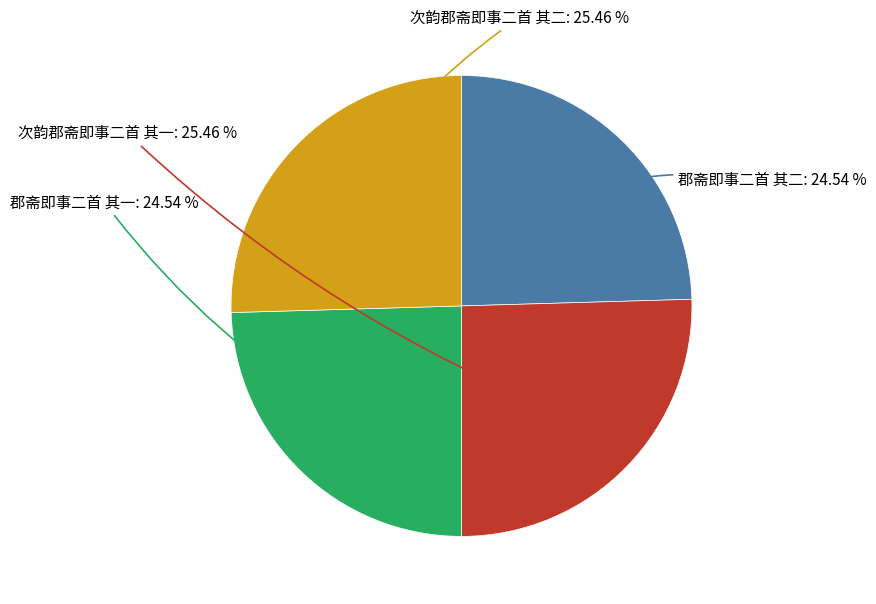

Is there a majority slice in this chart?

No